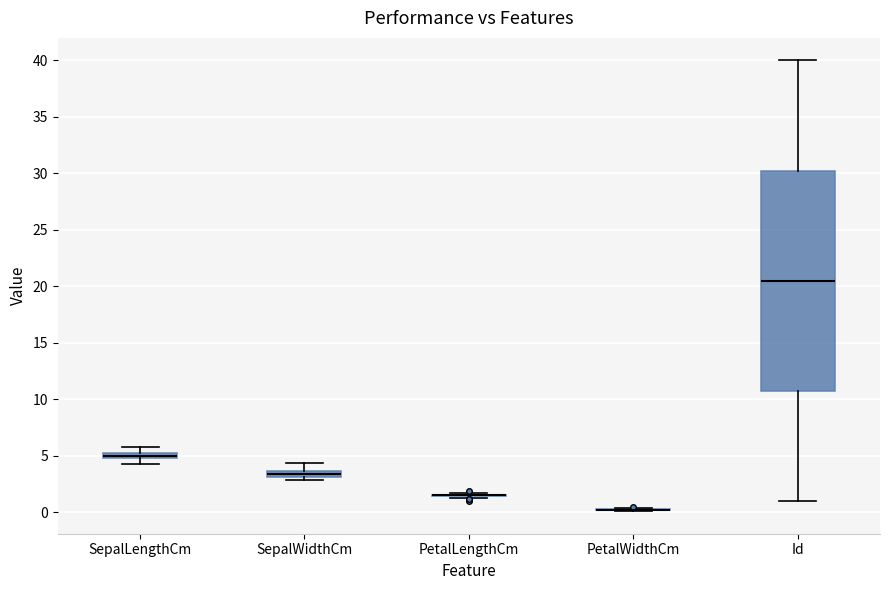

Which box is the tallest, from its lower edge to its upper edge?

Id